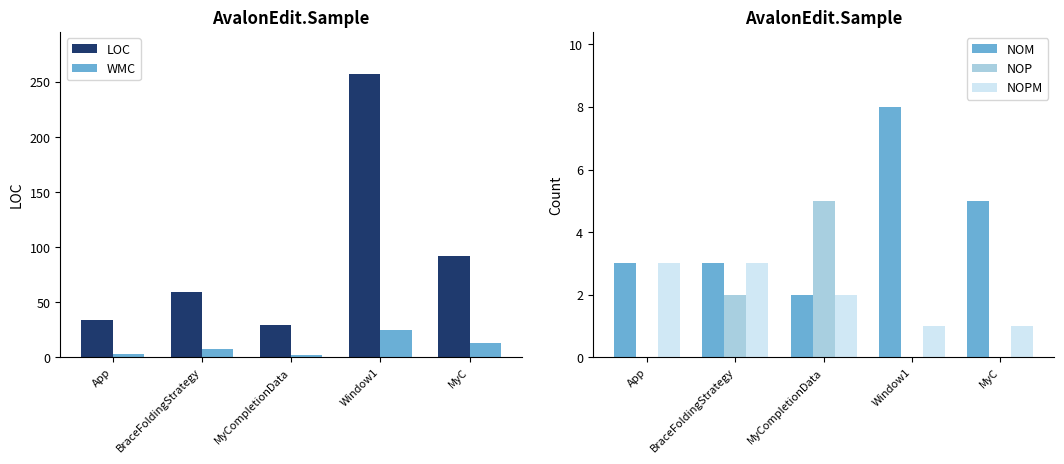

What is the difference between the second highest and second lowest values in the NOM series?

2